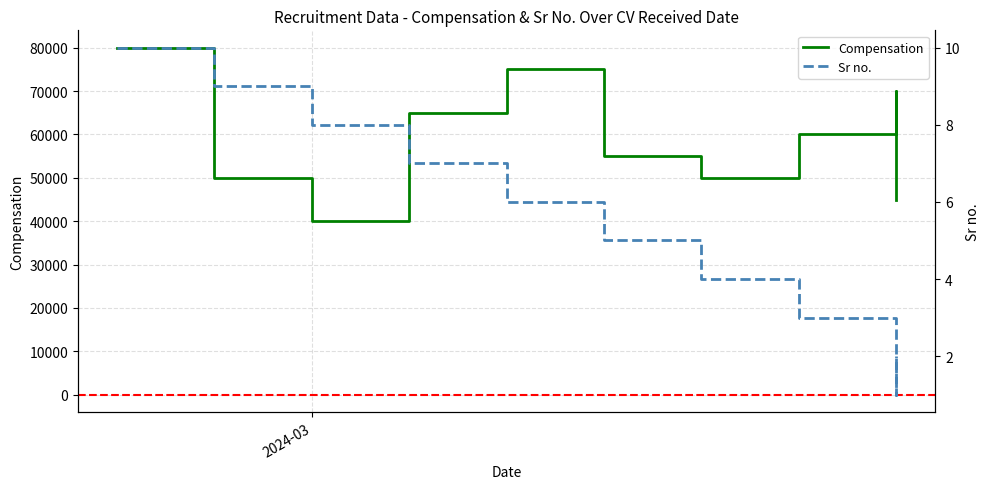

What is the sum of all Sr no. values?

55